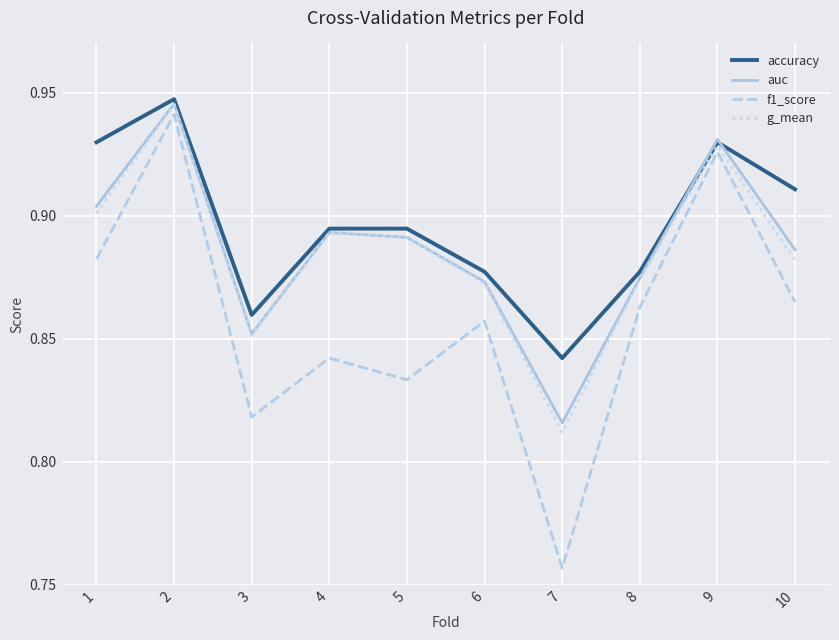

True or false: accuracy has a value of 1.2 at 10.

False